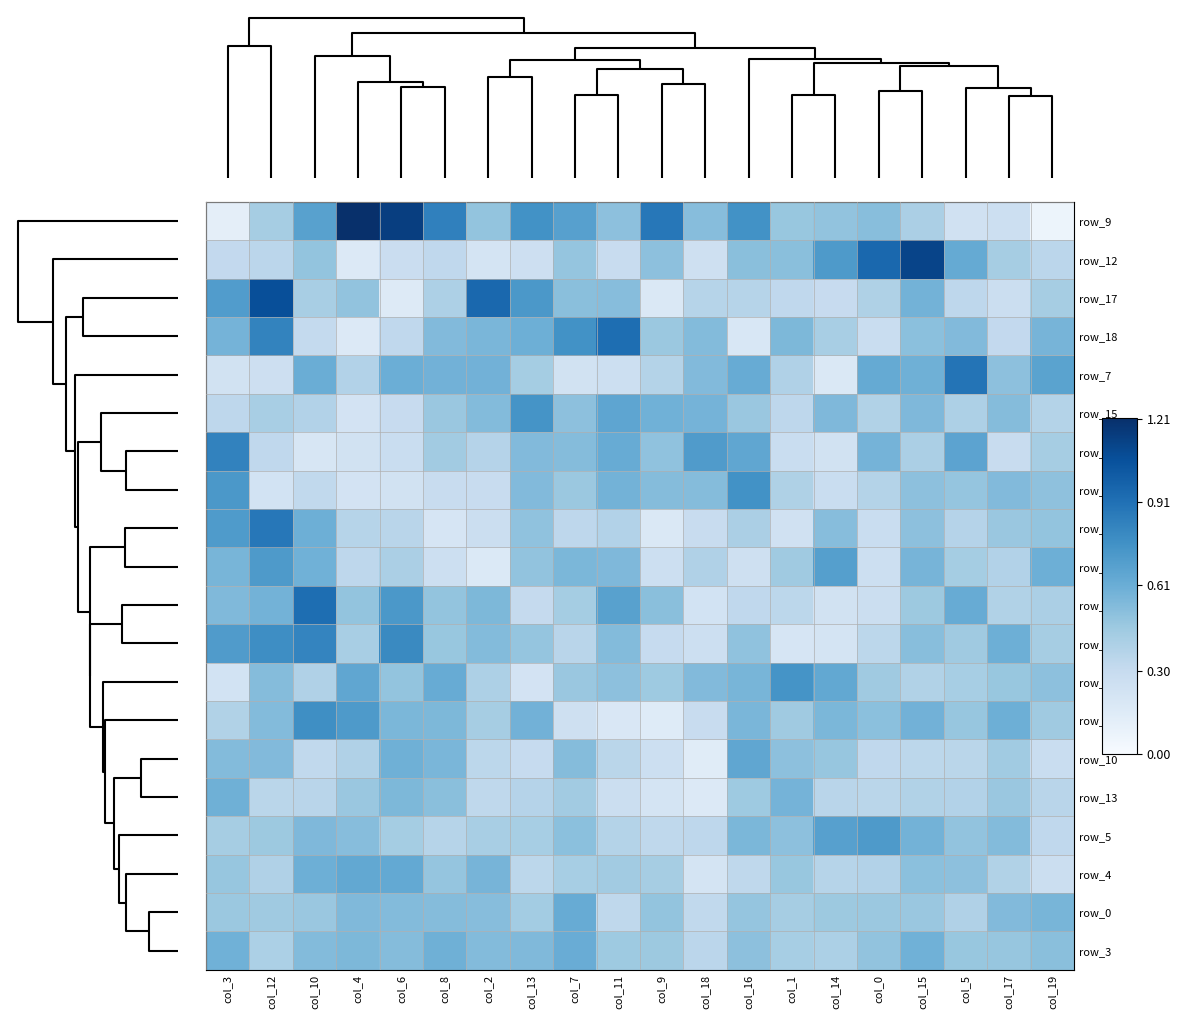

Which category has the highest value in the row_9 series?

col_4